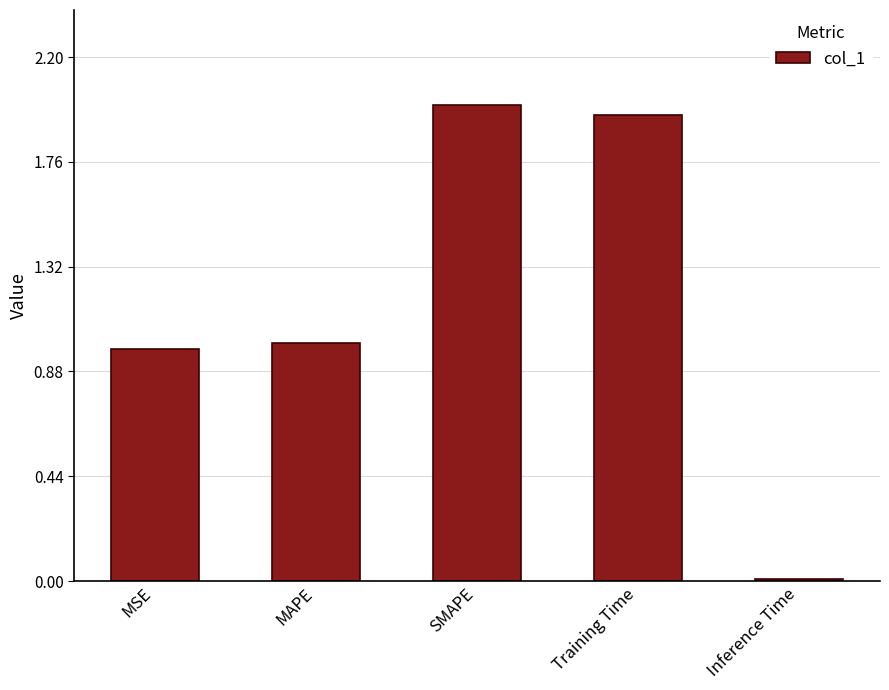

How many distinct data groups are displayed?

1